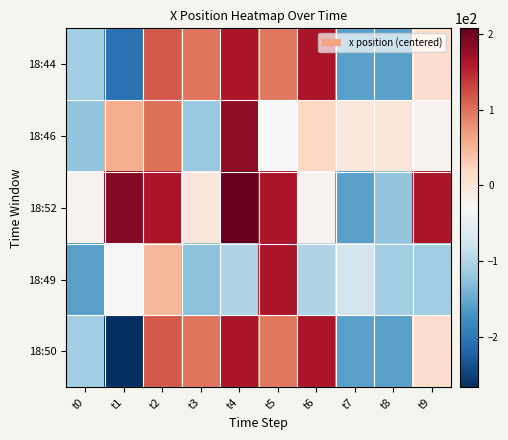

Rank the series by their maximum value, from lowest to highest.

18:44, 18:49, 18:50, 18:46, 18:52